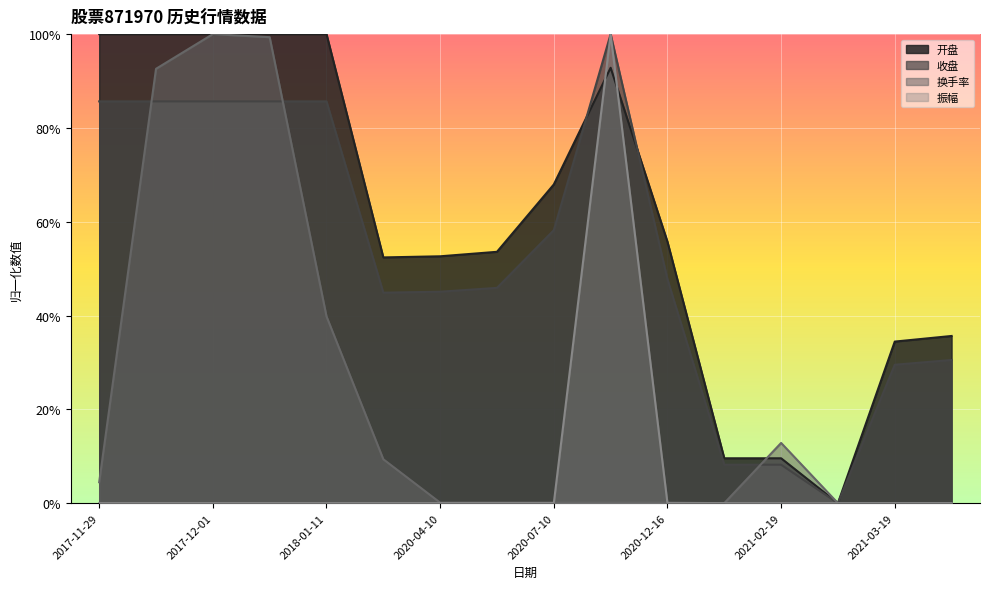

How many lines are shown in the chart?

4